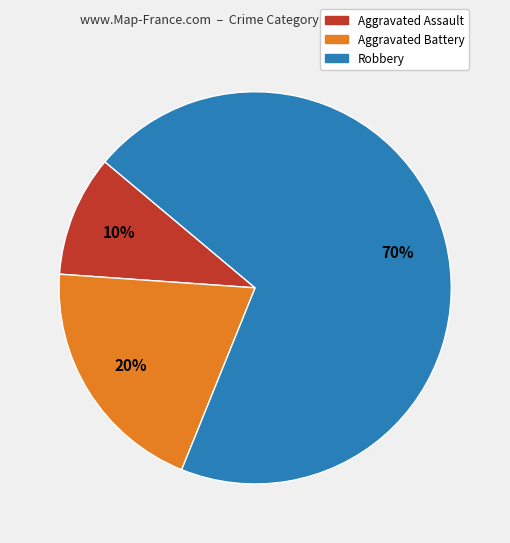

Which slice is the smallest?

Aggravated Assault